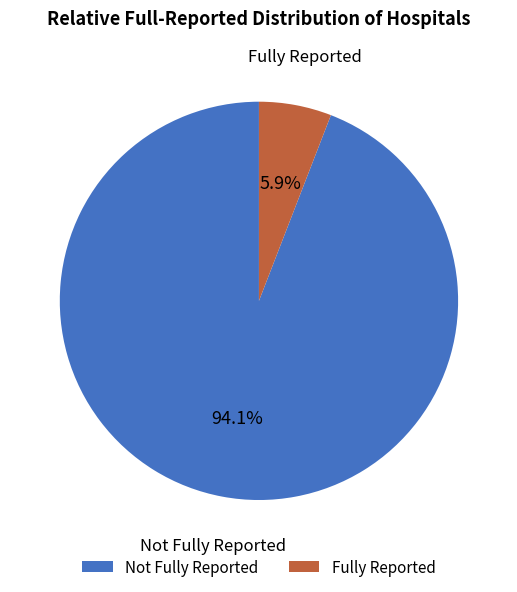

Is there a majority slice in this chart?

Yes